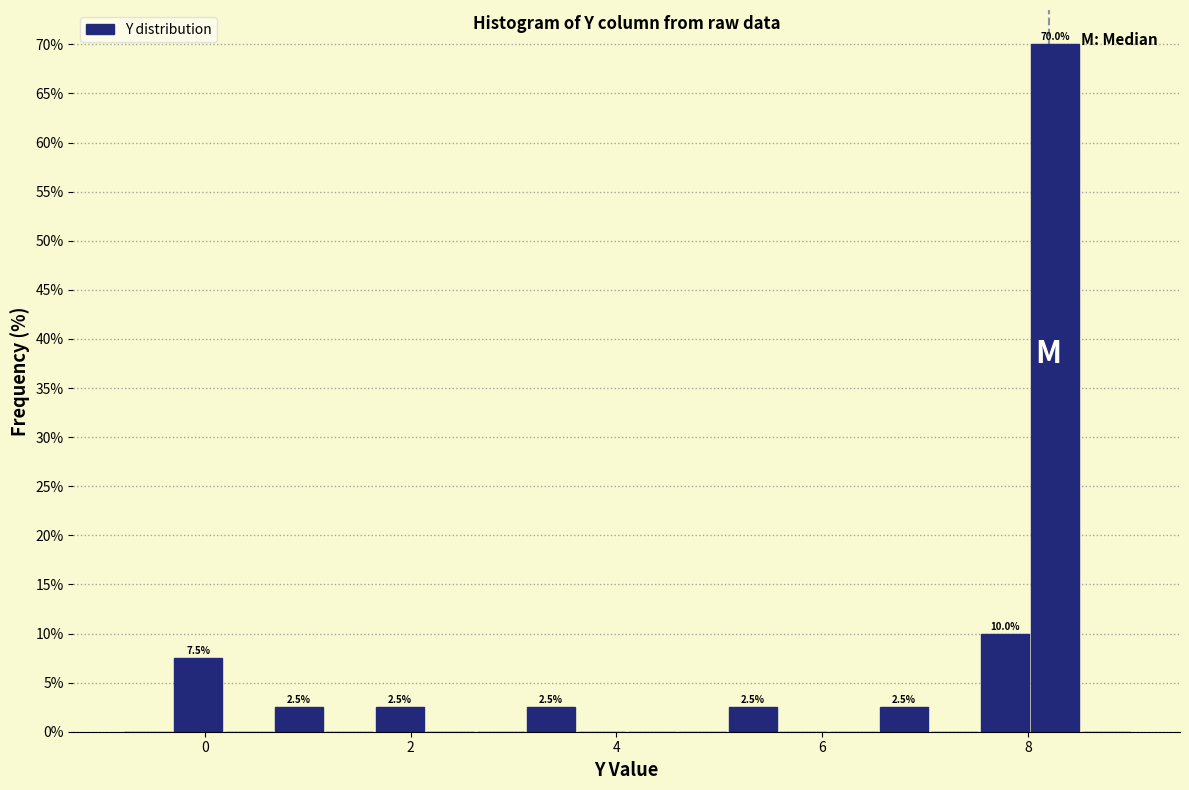

Read against the x-axis, roughly where is the centre of the tallest bar?

8.2